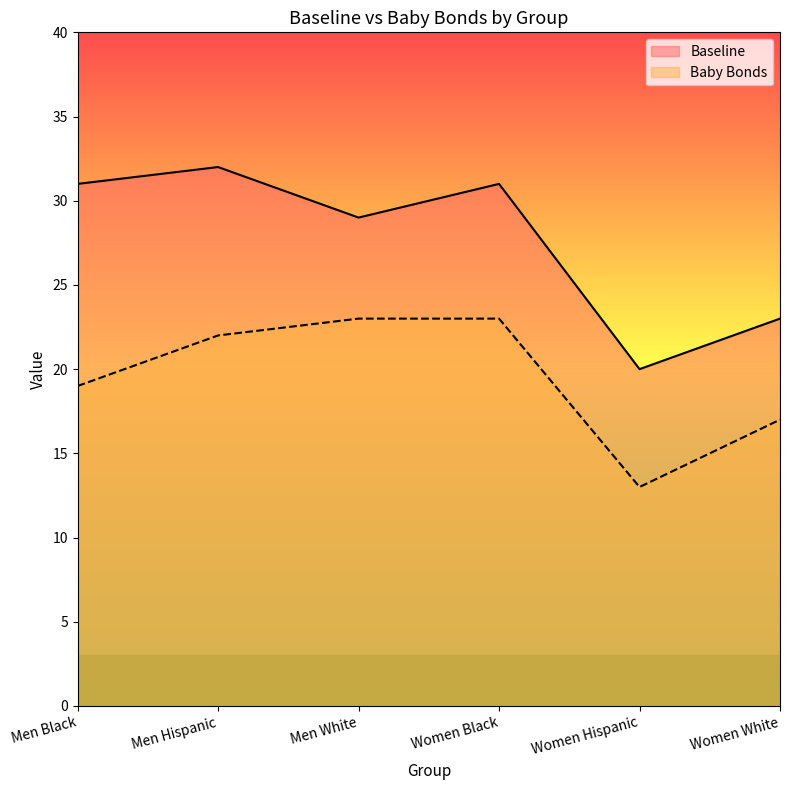

What is the maximum value for Baseline?

32